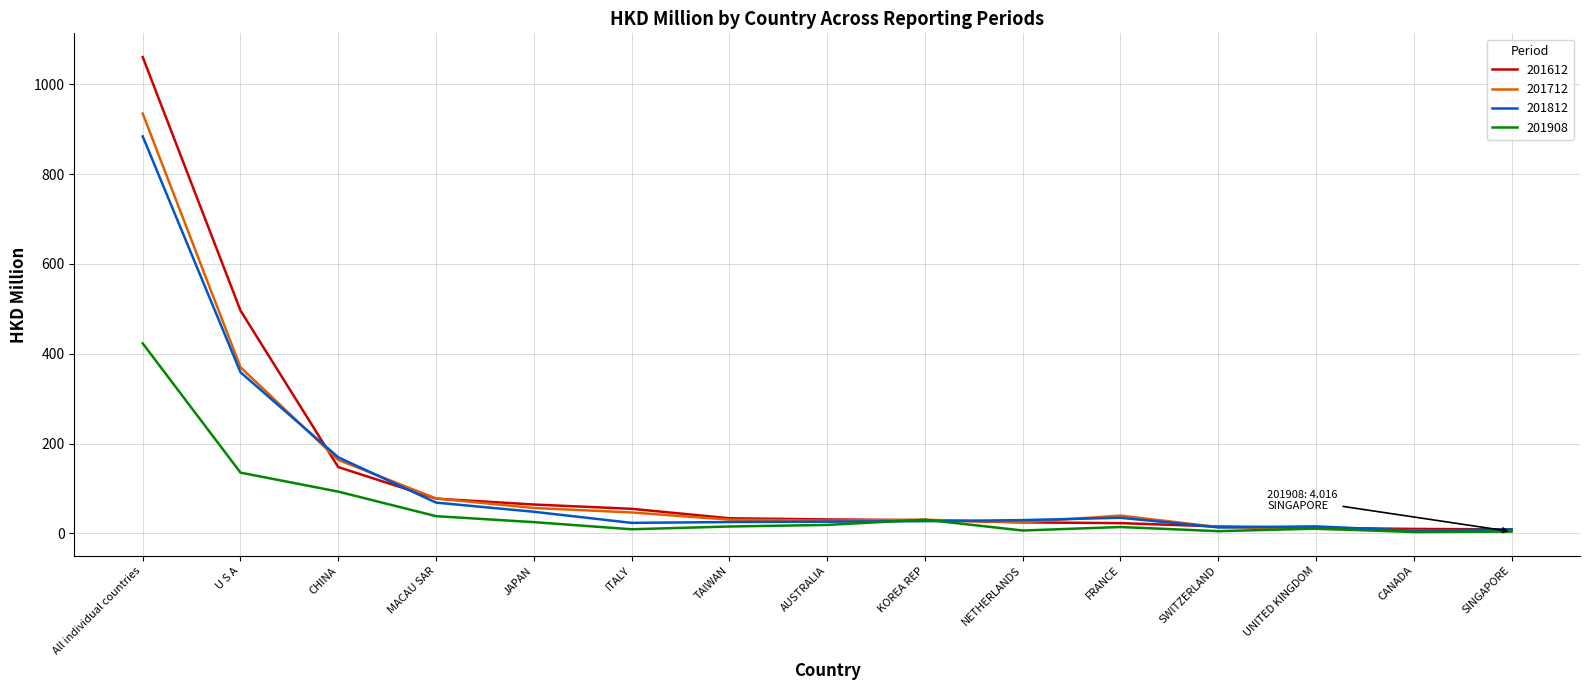

At which category is the sum across all series the highest?

All individual countries